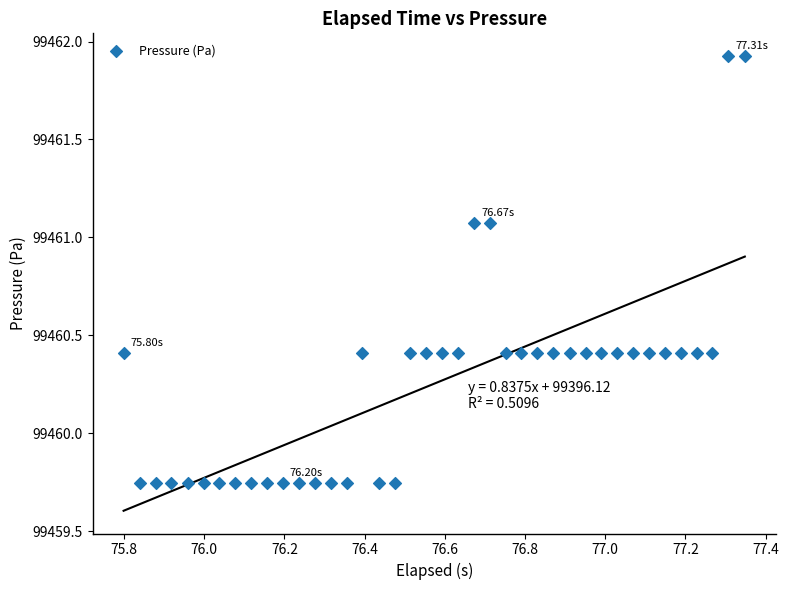

What is the range of Y values (max minus min)?

2.2